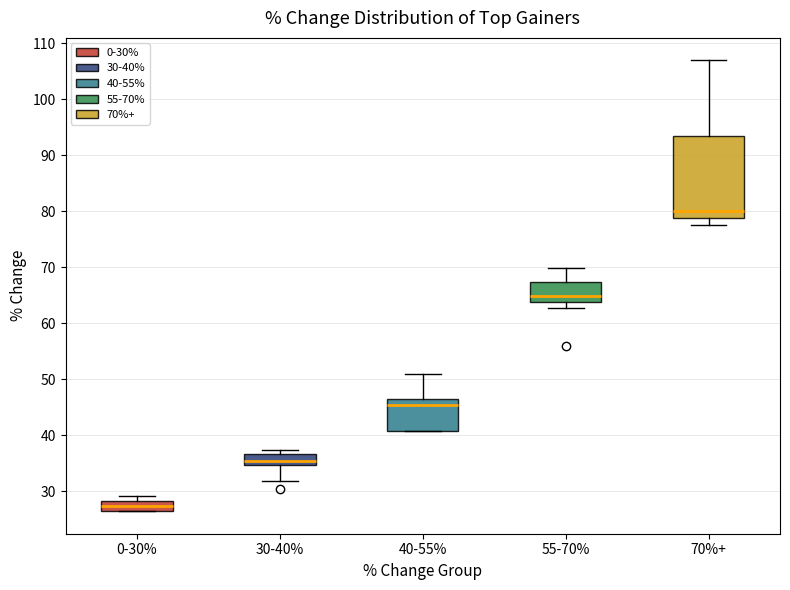

Reading left to right, transcribe this box plot: for each box, give where its median line is, the range the box spans, and where its two whiskers end, as read against the y-axis. The values are not printed on the chart, so give them approximately, as read against the axis.

0-30%: median 27 (inside the box), box 27 to 28, whiskers 26 to 29
30-40%: median 35 (inside the box), box 35 to 37, whiskers 32 to 37 (just above the box's upper edge)
40-55%: median 45, box 41 to 46, whiskers 41 to 51
55-70%: median 65, box 64 to 67, whiskers 63 to 70
70%+: median 80, box 79 to 93, whiskers 78 to 107